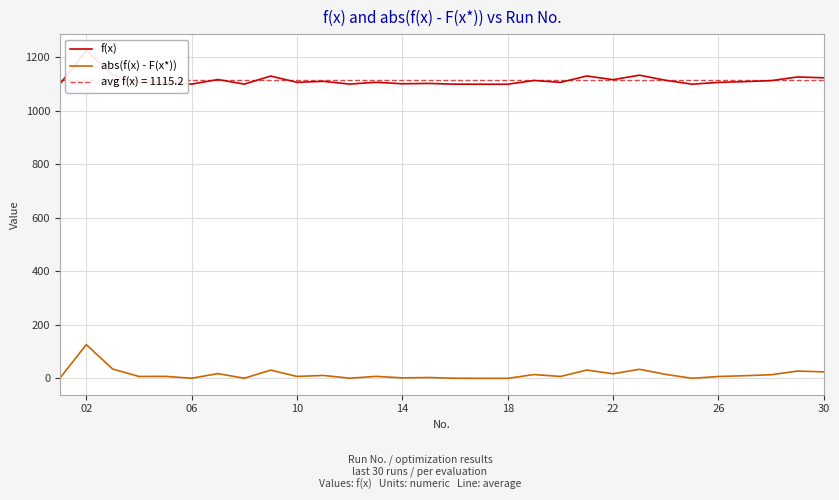

How many data points in abs(f(x) - F(x*)) are above 7?

17